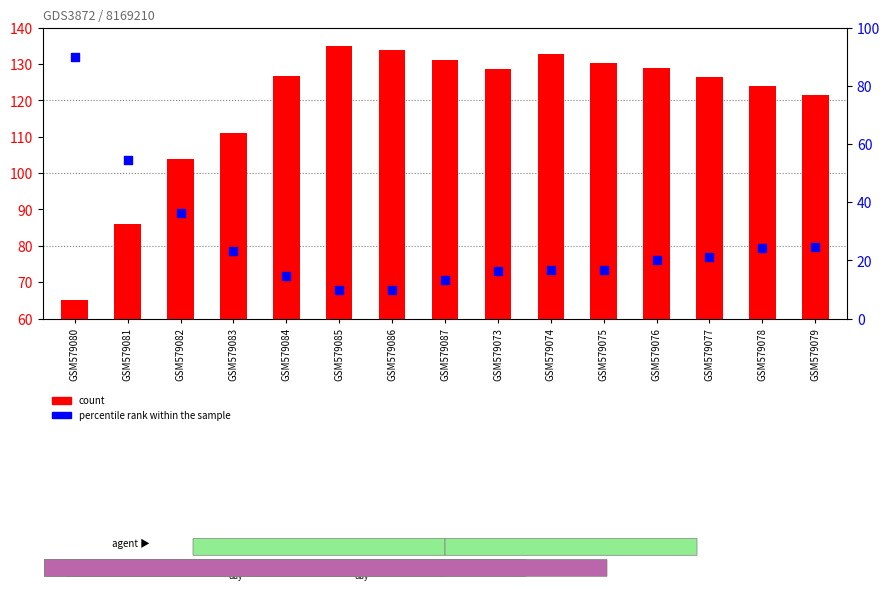

Is the value of percentile rank within the sample at GSM579078 greater than the value of count at GSM579073?

No